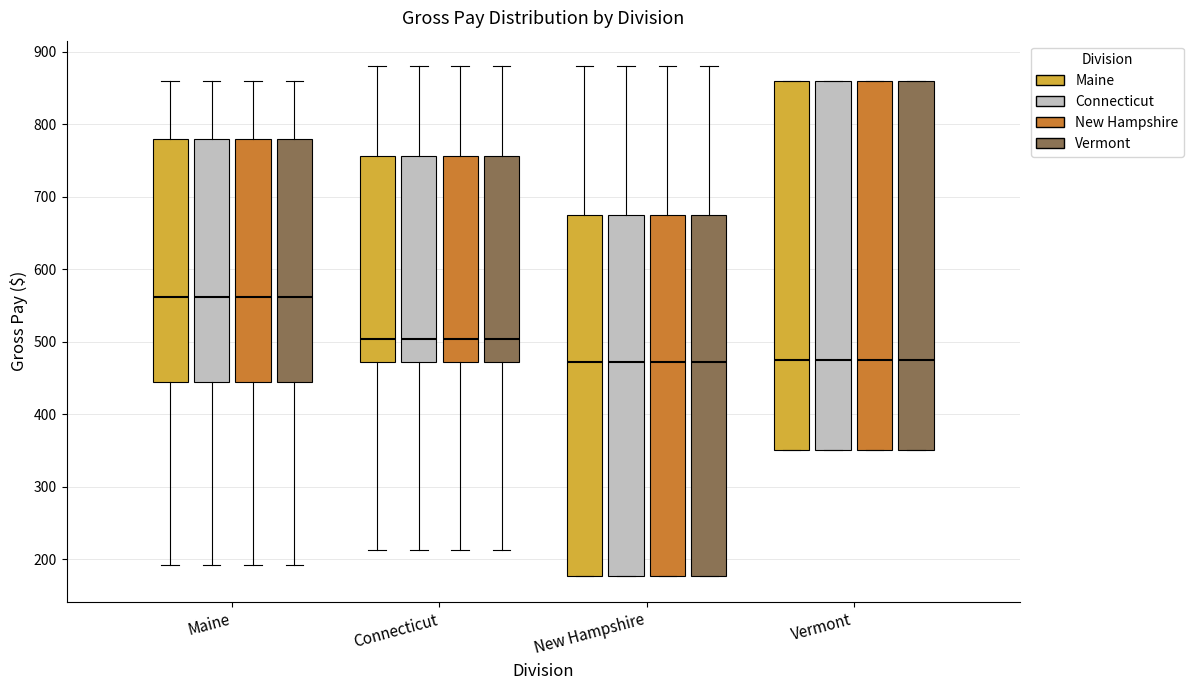

Reading left to right, read every box against the y-axis: the position of its median line, the range the box covers, and the ends of its whiskers. The values are not printed on the chart, so give them approximately, as read against the axis.

Maine (Maine): median 560, box 440 to 780, whiskers 190 to 860
Maine (Connecticut): median 560, box 440 to 780, whiskers 190 to 860
Maine (New Hampshire): median 560, box 440 to 780, whiskers 190 to 860
Maine (Vermont): median 560, box 440 to 780, whiskers 190 to 860
Connecticut (Maine): median 500, box 470 to 760, whiskers 210 to 880
Connecticut (Connecticut): median 500, box 470 to 760, whiskers 210 to 880
Connecticut (New Hampshire): median 500, box 470 to 760, whiskers 210 to 880
Connecticut (Vermont): median 500, box 470 to 760, whiskers 210 to 880
New Hampshire (Maine): median 470, box 180 to 670, whiskers 180 to 880
New Hampshire (Connecticut): median 470, box 180 to 670, whiskers 180 to 880
New Hampshire (New Hampshire): median 470, box 180 to 670, whiskers 180 to 880
New Hampshire (Vermont): median 470, box 180 to 670, whiskers 180 to 880
Vermont (Maine): median 480, box 350 to 860, whiskers 350 to 860
Vermont (Connecticut): median 480, box 350 to 860, whiskers 350 to 860
Vermont (New Hampshire): median 480, box 350 to 860, whiskers 350 to 860
Vermont (Vermont): median 480, box 350 to 860, whiskers 350 to 860